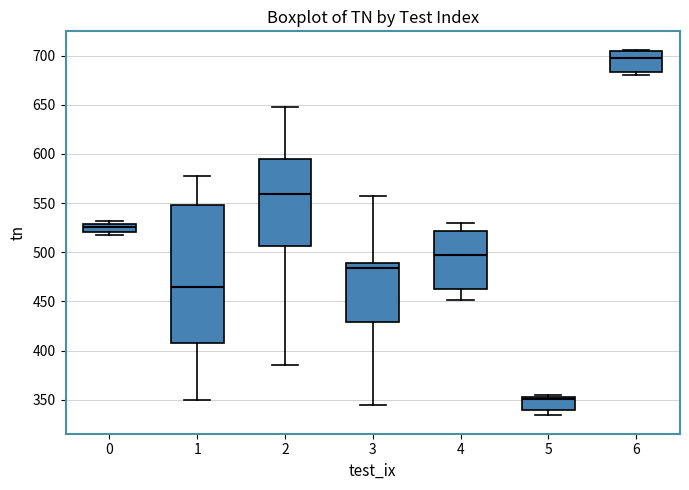

Reading left to right, read every box against the y-axis: the position of its median line, the range the box covers, and the ends of its whiskers. The values are not printed on the chart, so give them approximately, as read against the axis.

0: median 525, box 520 to 530, whiskers 515 to 530 (just above the box's upper edge)
1: median 465, box 405 to 550, whiskers 350 to 575
2: median 560, box 505 to 595, whiskers 385 to 650
3: median 485, box 430 to 490, whiskers 345 to 555
4: median 495, box 465 to 520, whiskers 450 to 530
5: median 350, box 340 to 355, whiskers 335 to 355 (just above the box's upper edge)
6: median 695, box 685 to 705, whiskers 680 to 705